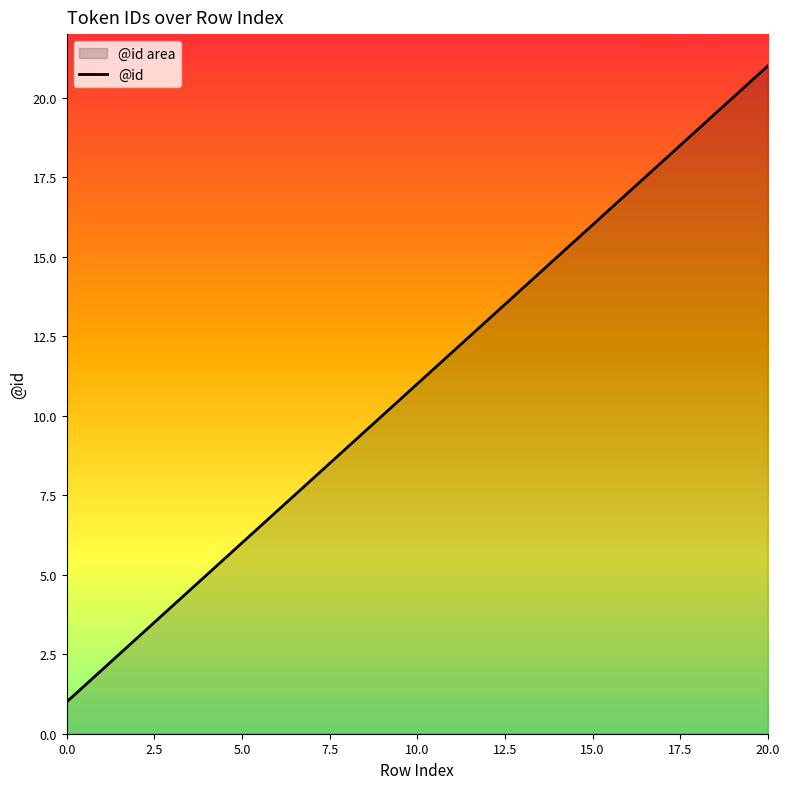

What is the difference between the maximum and minimum values?

20